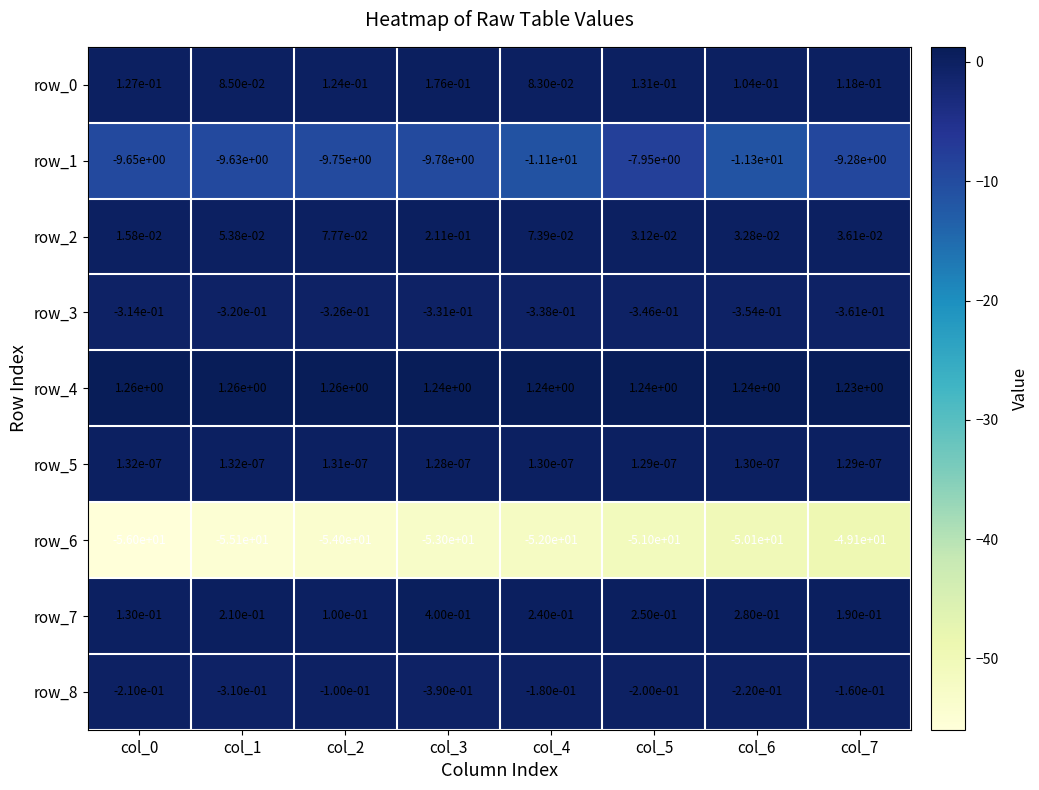

Is the value of row_6 at col_6 greater than the value of row_3 at col_5?

No